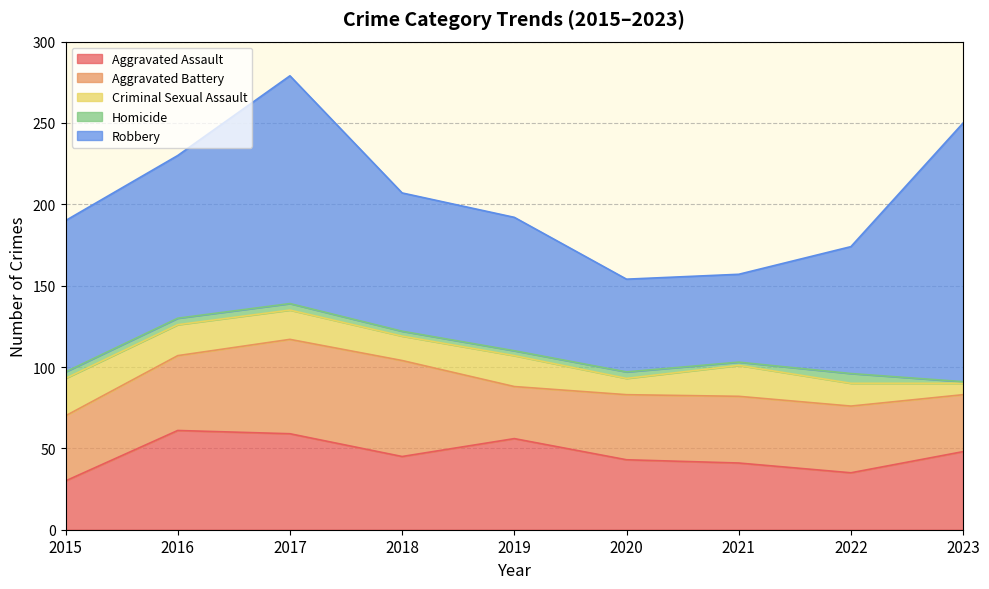

Which category has the lowest value in the Aggravated Assault series?

2015